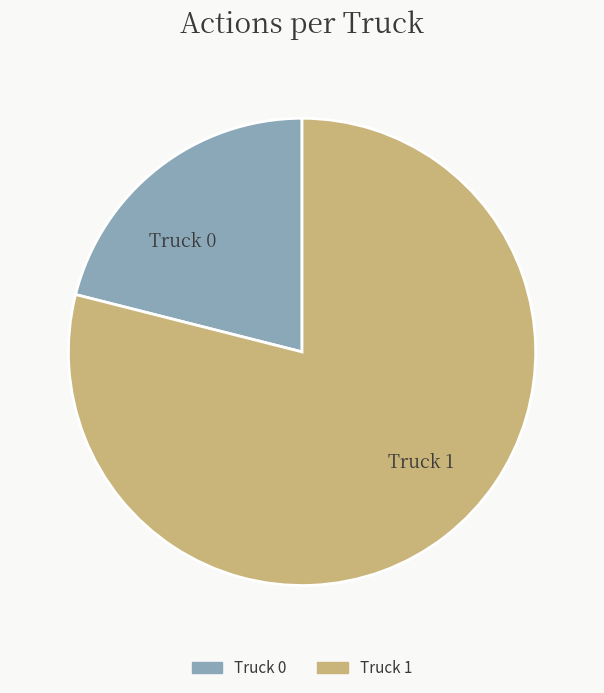

Rank the categories by value from lowest to highest.

Truck 0, Truck 1